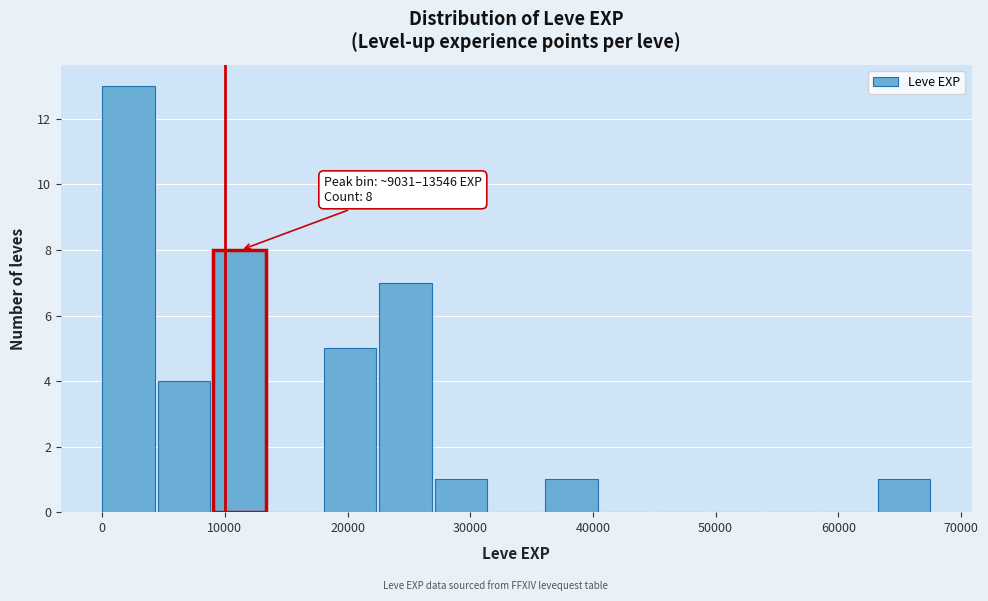

Which range on the x-axis has the tallest bar?

0 to 5000